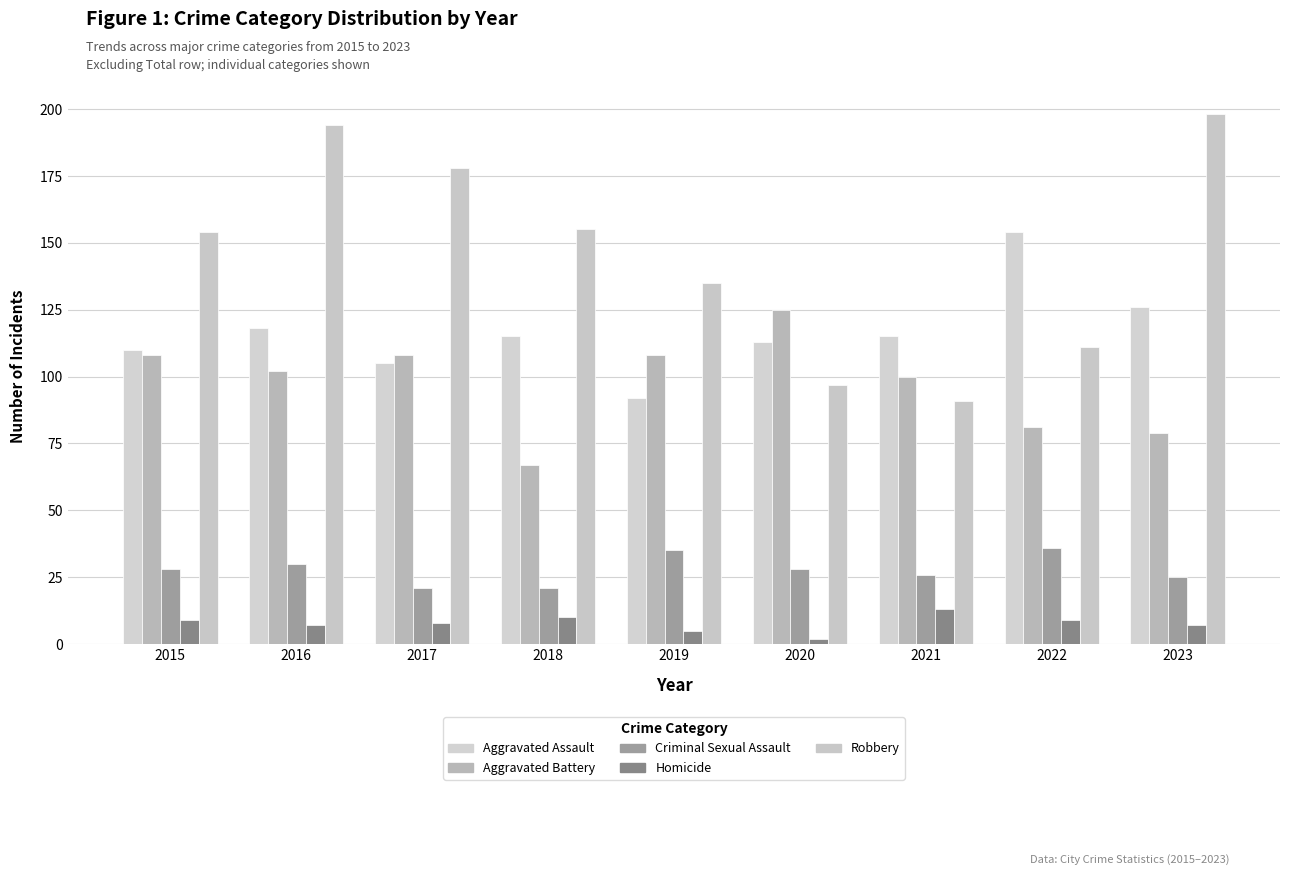

What is the minimum value for Homicide?

2